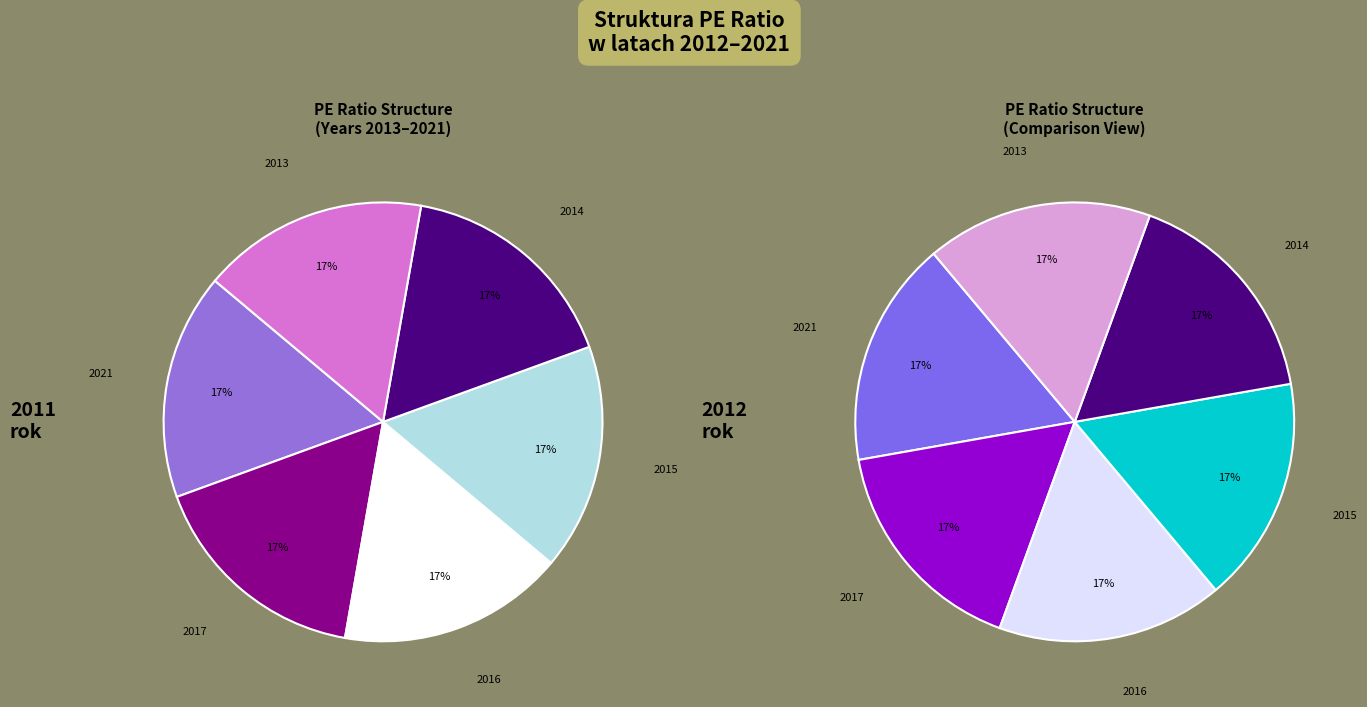

Combined, what portion of the pie is 2017 and 2016?

33.3%